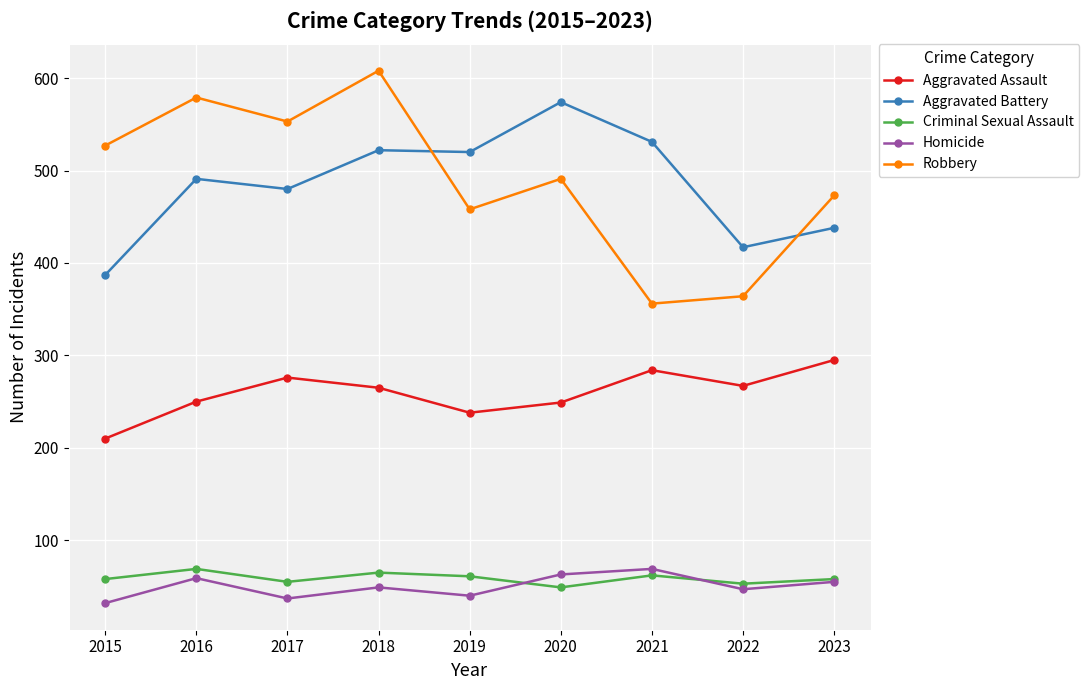

What is the maximum value shown in the chart?

608